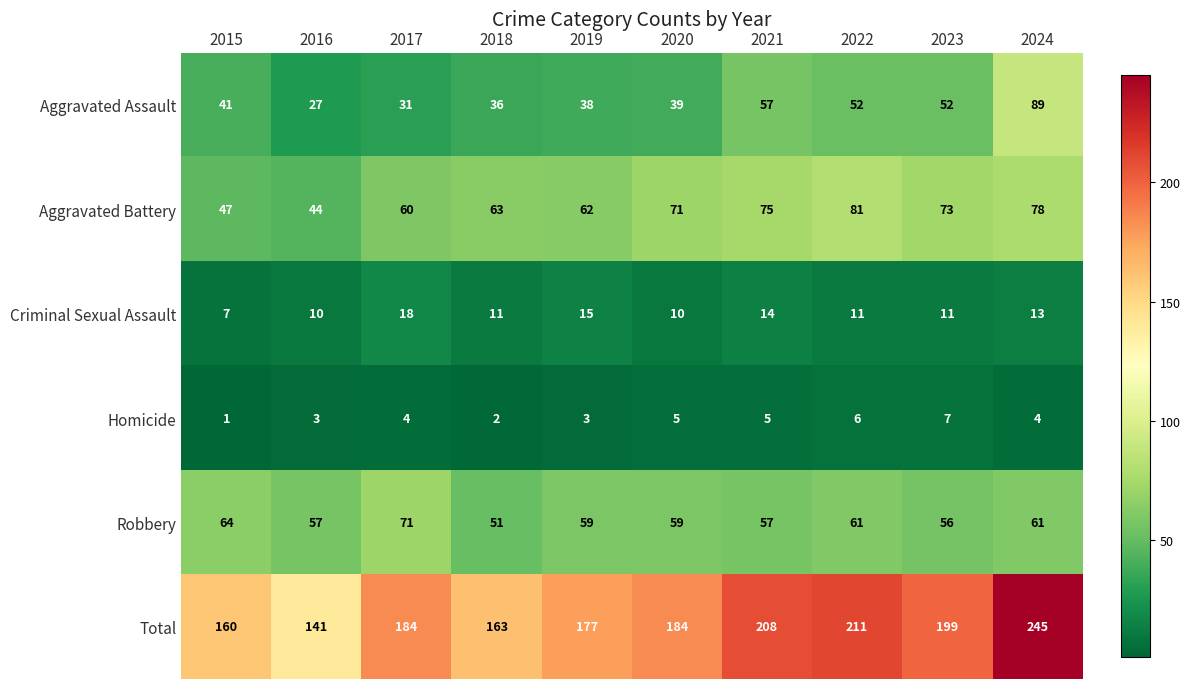

At 2023, list the series in order from largest to smallest.

Total, Aggravated Battery, Robbery, Aggravated Assault, Criminal Sexual Assault, Homicide